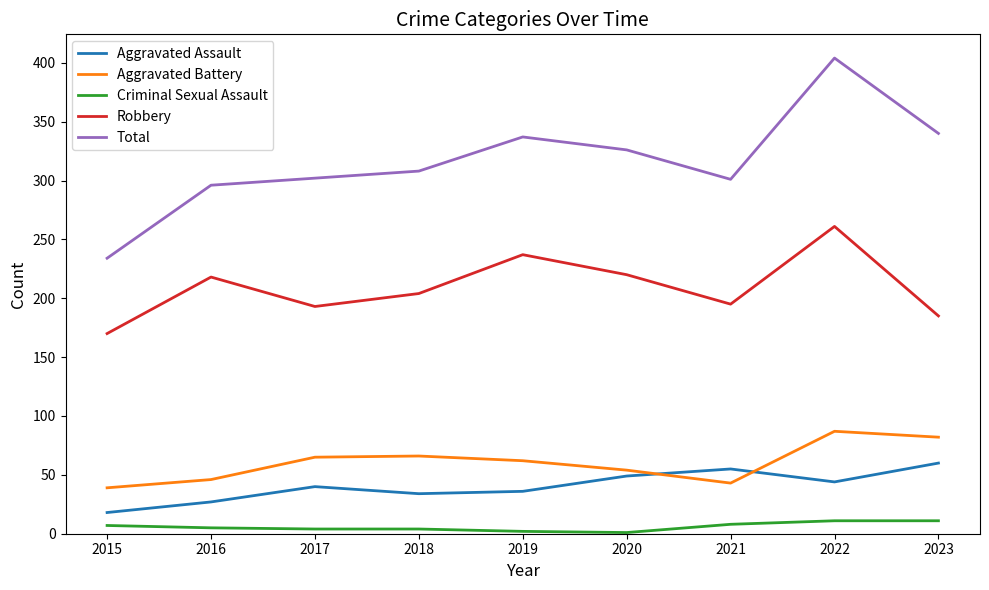

How many values in the Total series are below 308?

4